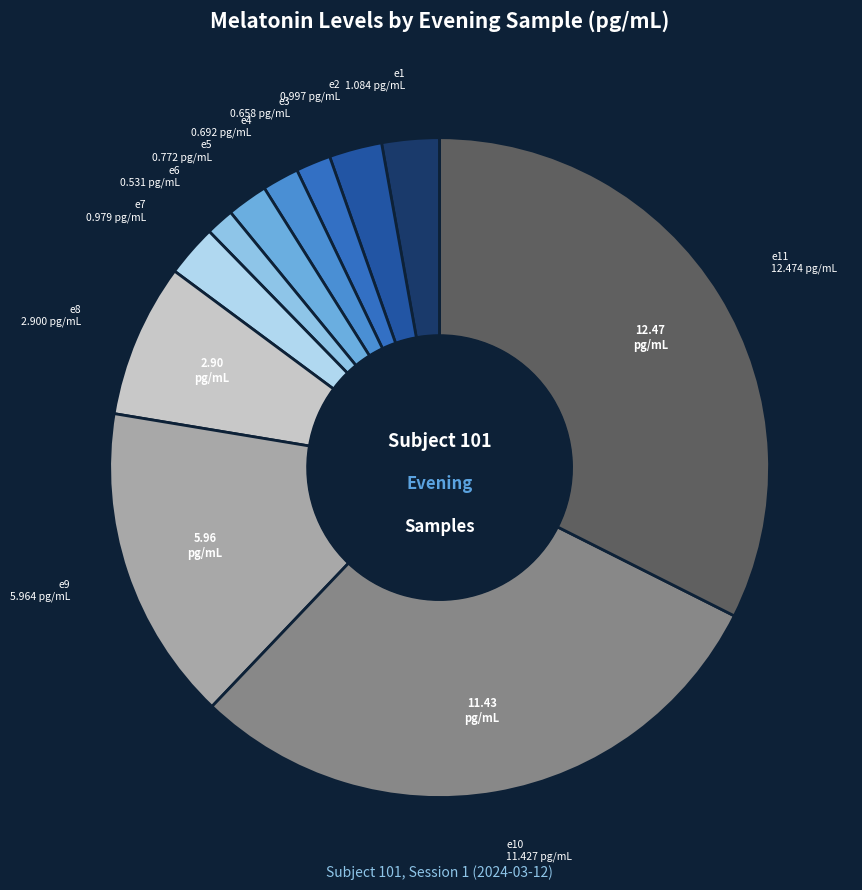

How many segments does this pie chart have?

11